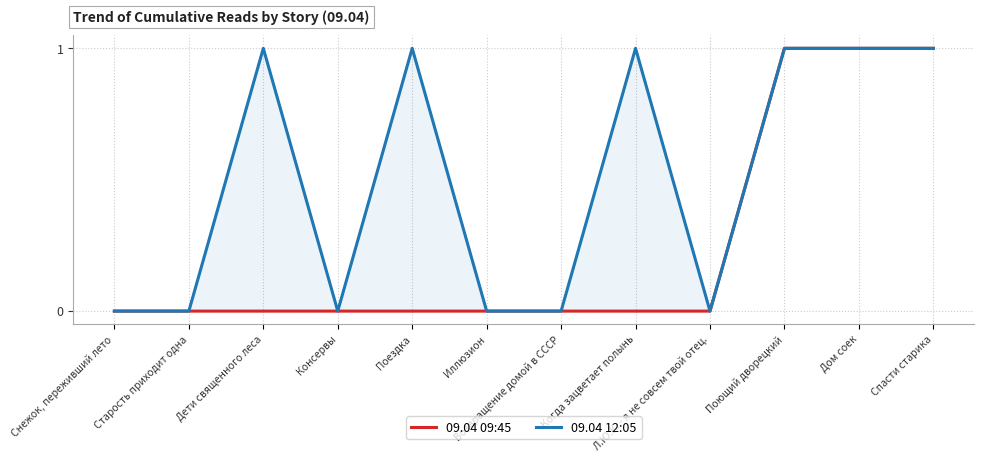

True or false: 09.04 12:05 and 09.04 09:45 intersect in this chart.

False